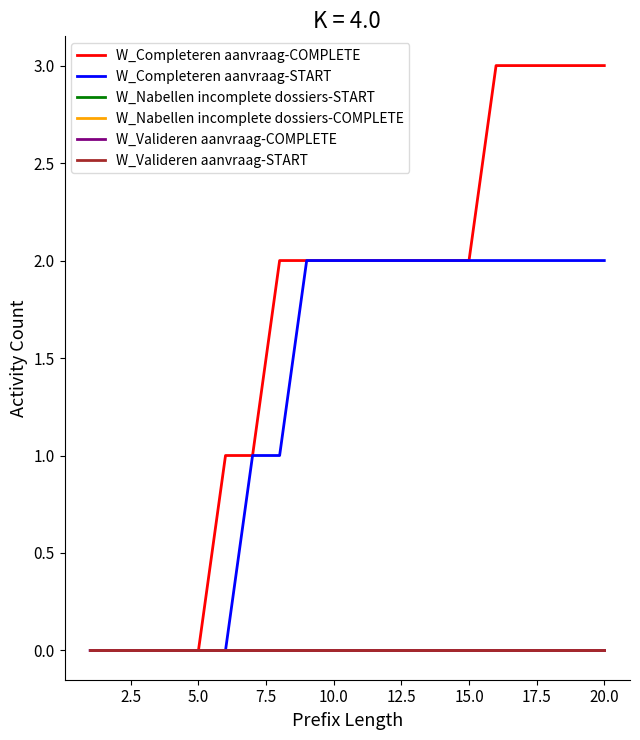

Is this an area chart (filled region under the line)?

No